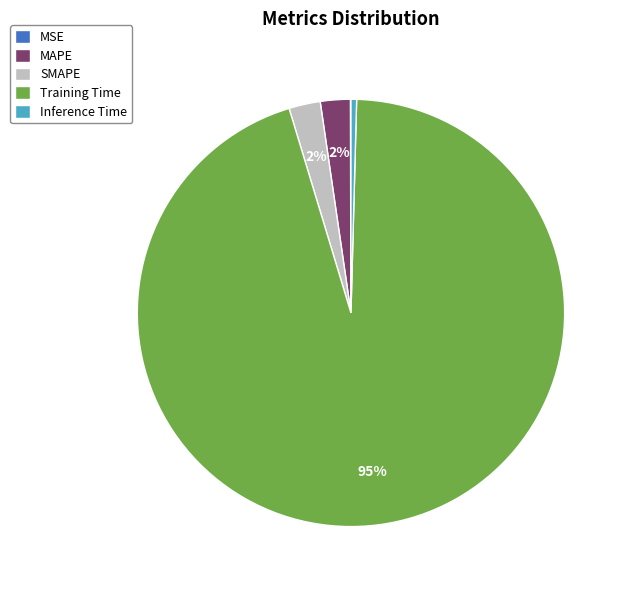

True or false: SMAPE accounts for 2% of the total.

True